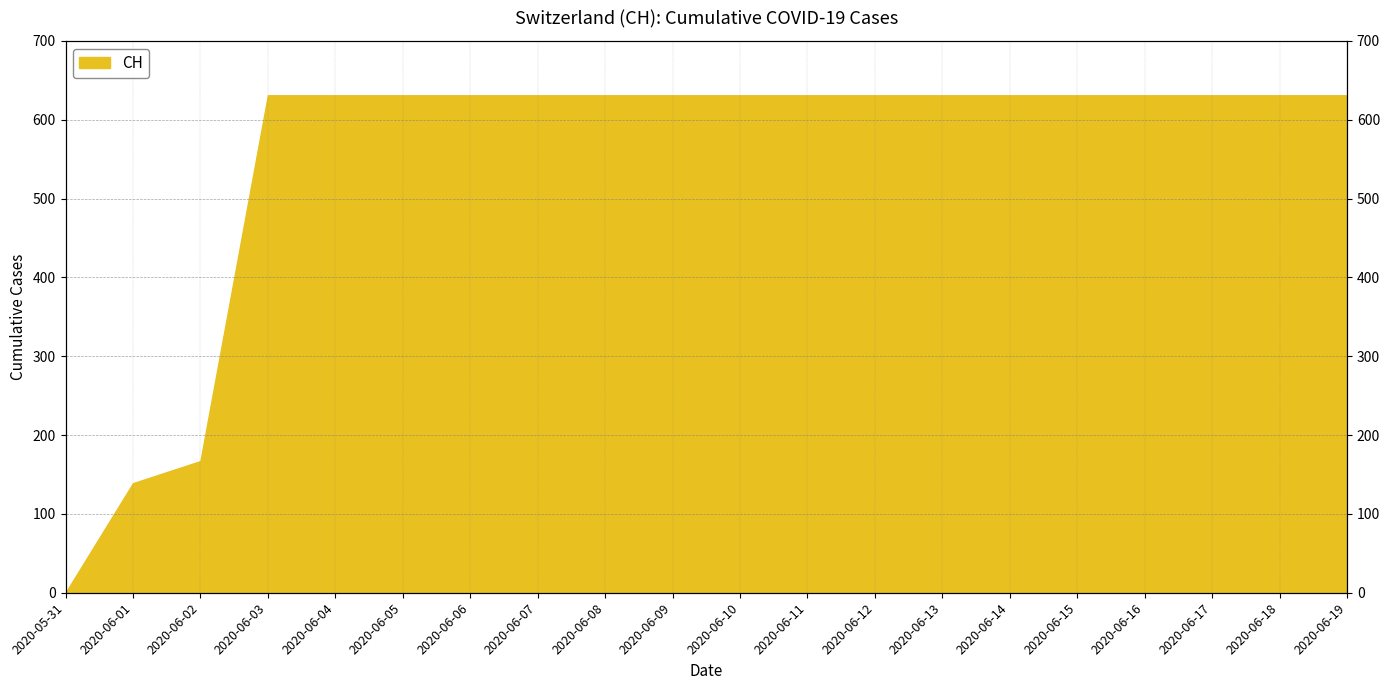

The value at 2020-06-17 is 1051. True or false?

False